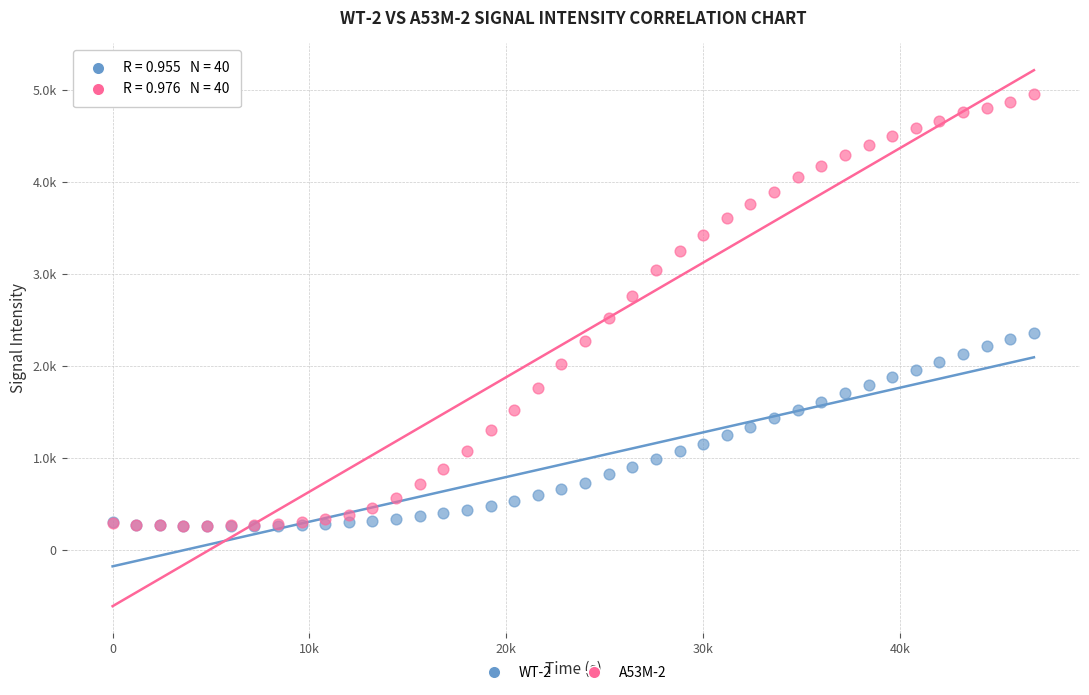

Which series contains the highest Y value?

A53M-2